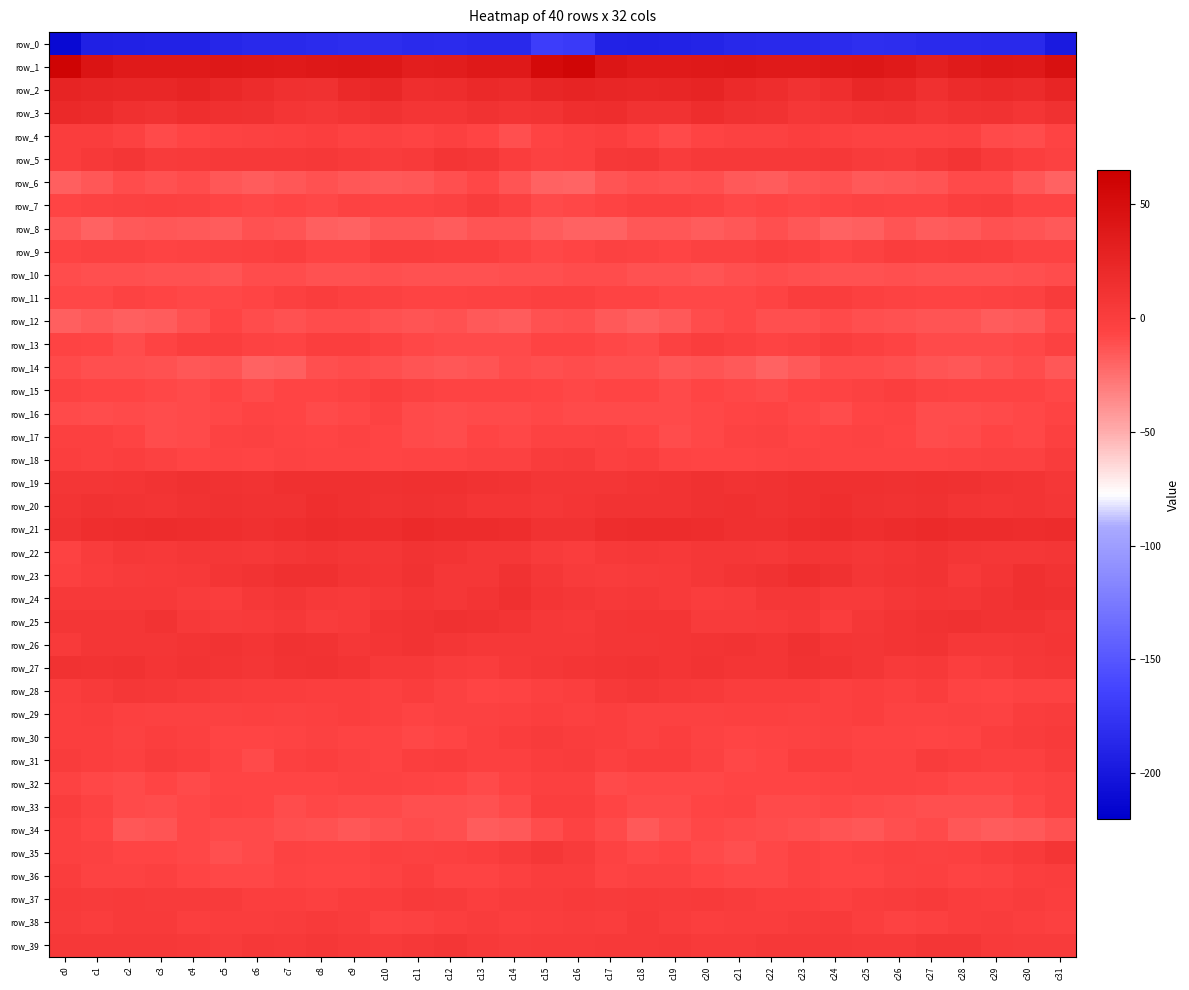

Rank the series by their maximum value, from lowest to highest.

row_0, row_8, row_10, row_14, row_6, row_12, row_16, row_34, row_32, row_17, row_15, row_33, row_13, row_9, row_4, row_36, row_7, row_29, row_31, row_11, row_18, row_30, row_37, row_38, row_28, row_39, row_35, row_5, row_22, row_27, row_25, row_26, row_19, row_24, row_23, row_20, row_21, row_3, row_2, row_1